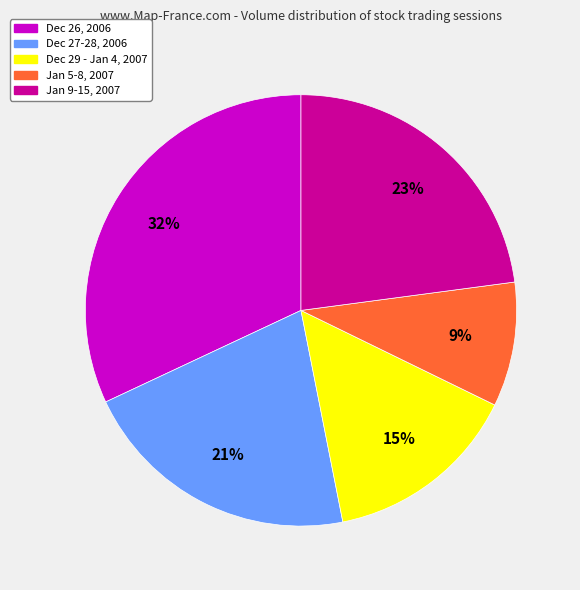

To the nearest percent, what is the difference between the largest and smallest slice percentages?

23%